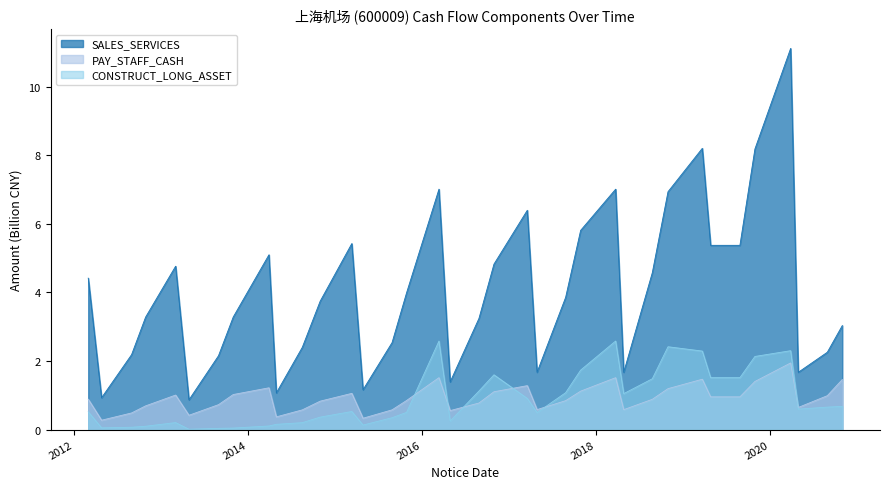

What is the sum of the SALES_SERVICES values at 2018-08-25 and 2013-03-02?

9.3